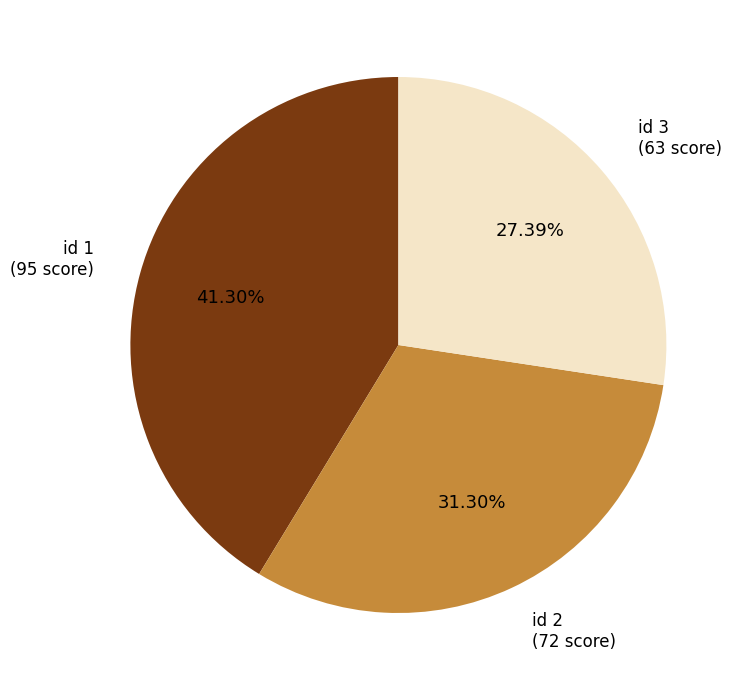

How many slices are in this pie chart?

3